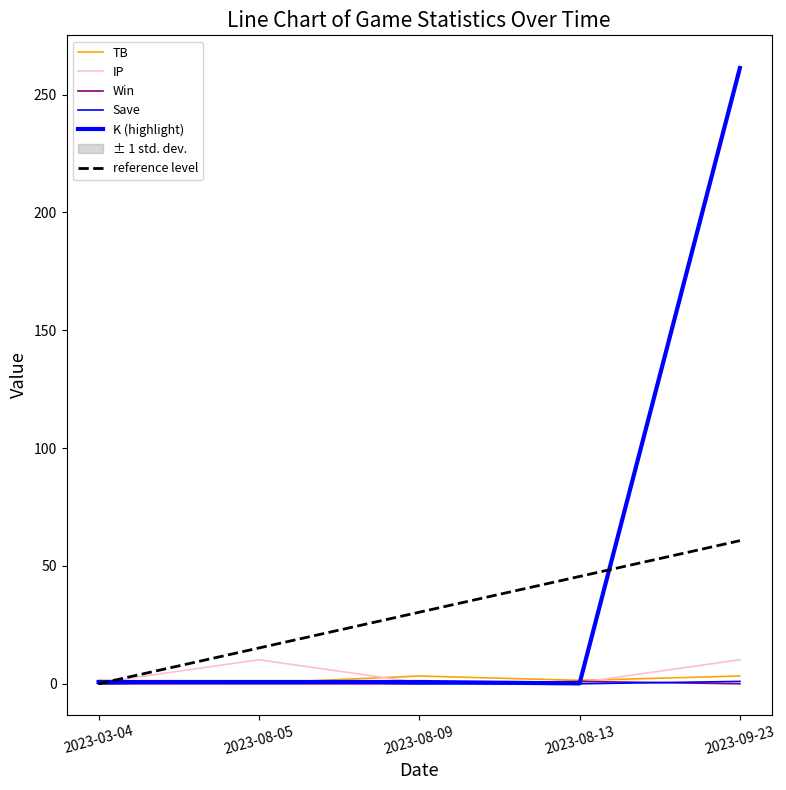

At 2023-08-09, list the series in order from smallest to largest.

Win, Save, IP, K (highlight), TB, reference level